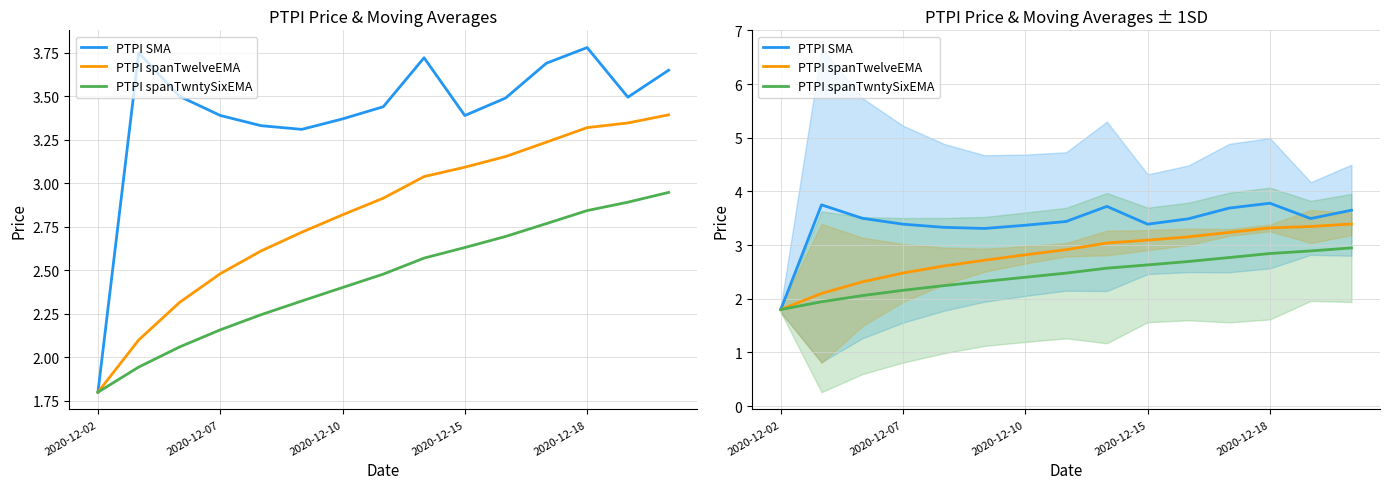

True or false: PTPI spanTwntySixEMA and PTPI SMA intersect in this chart.

False